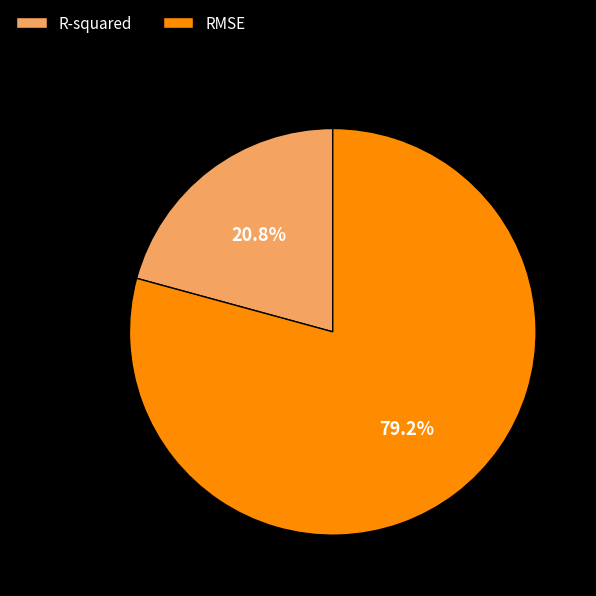

Rank the categories by value from lowest to highest.

R-squared, RMSE